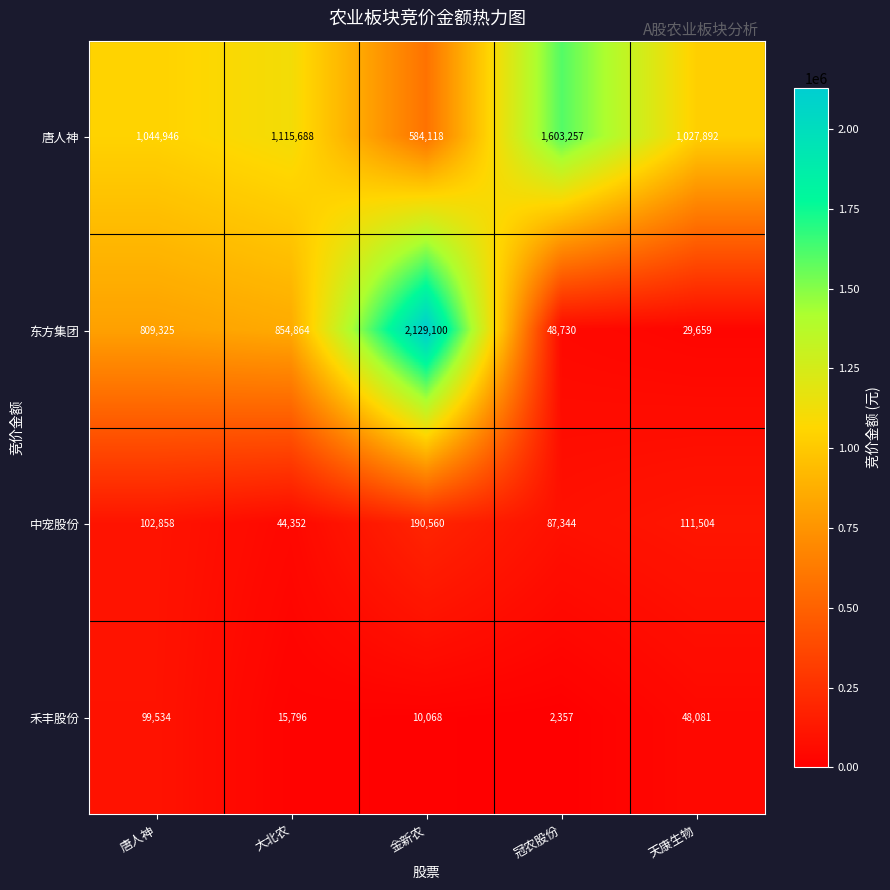

How many distinct data groups are displayed?

4